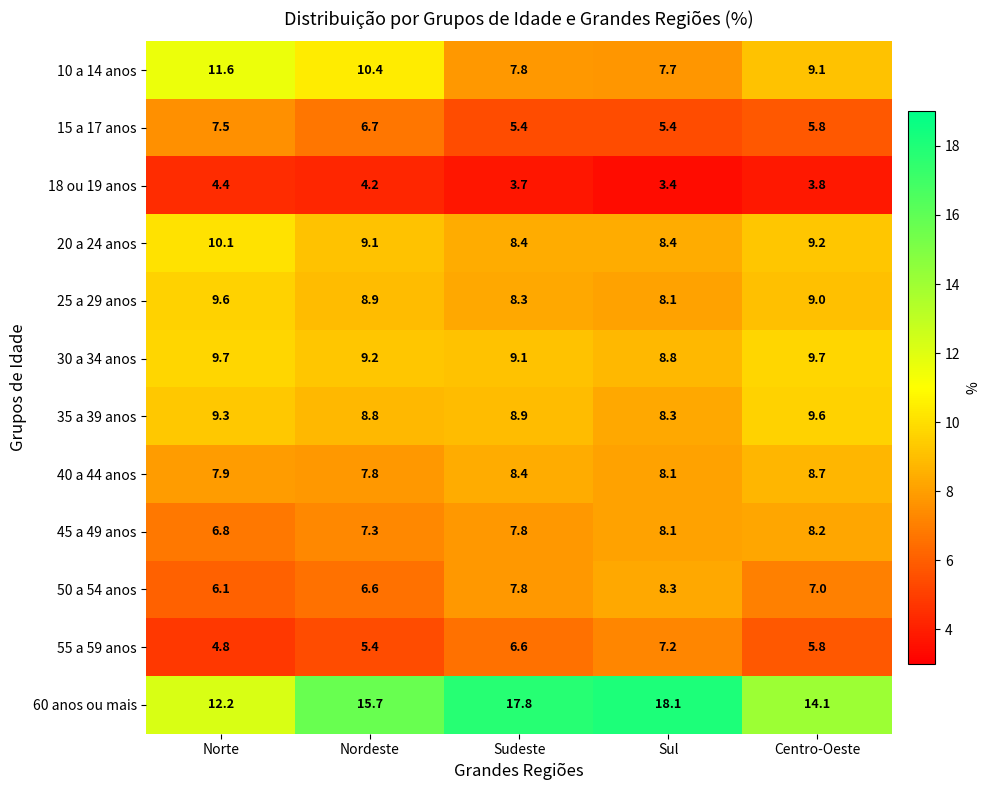

At which category is the sum across all series the highest?

Nordeste